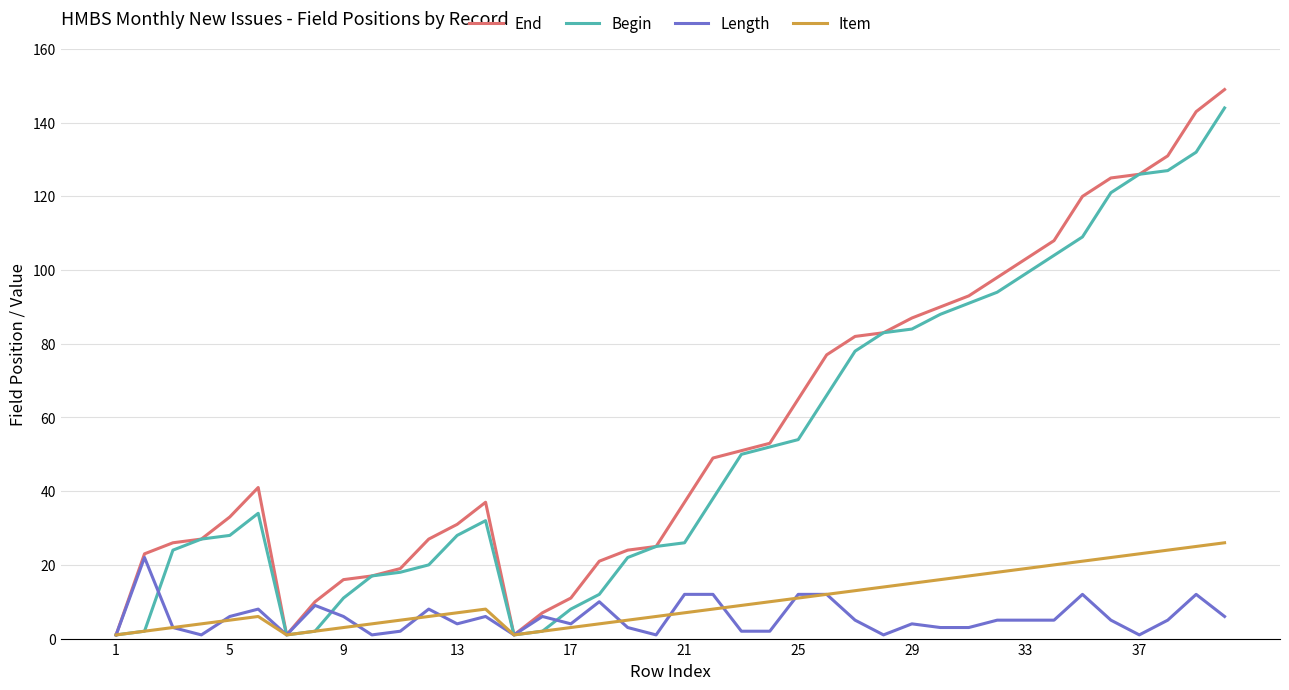

What is the maximum value for End?

149